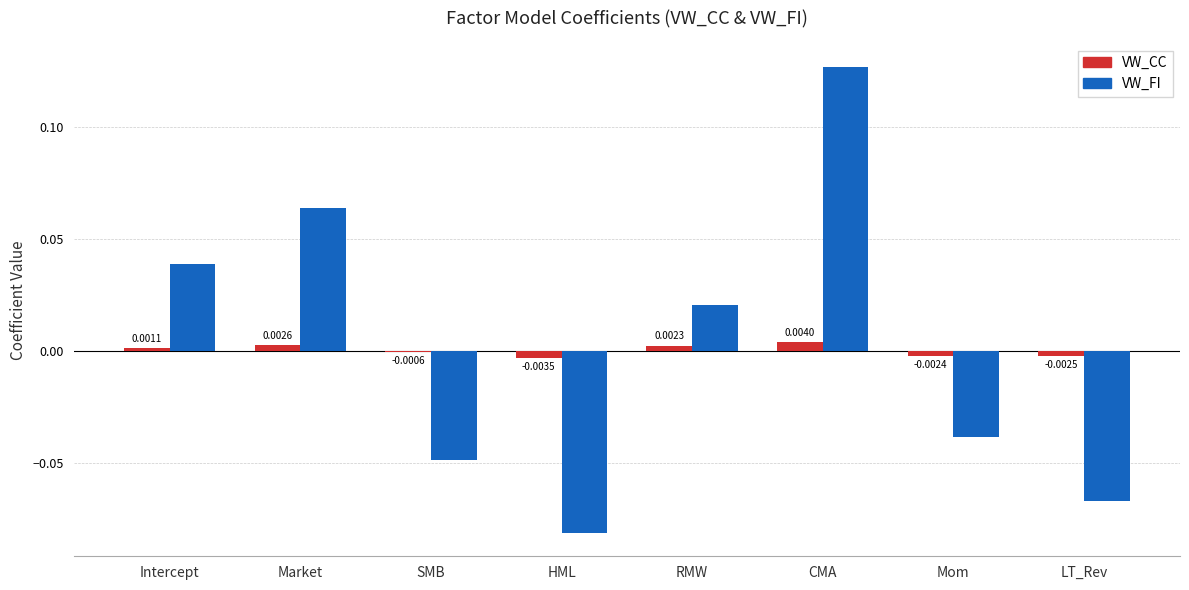

Which category has the highest value in the VW_FI series?

CMA